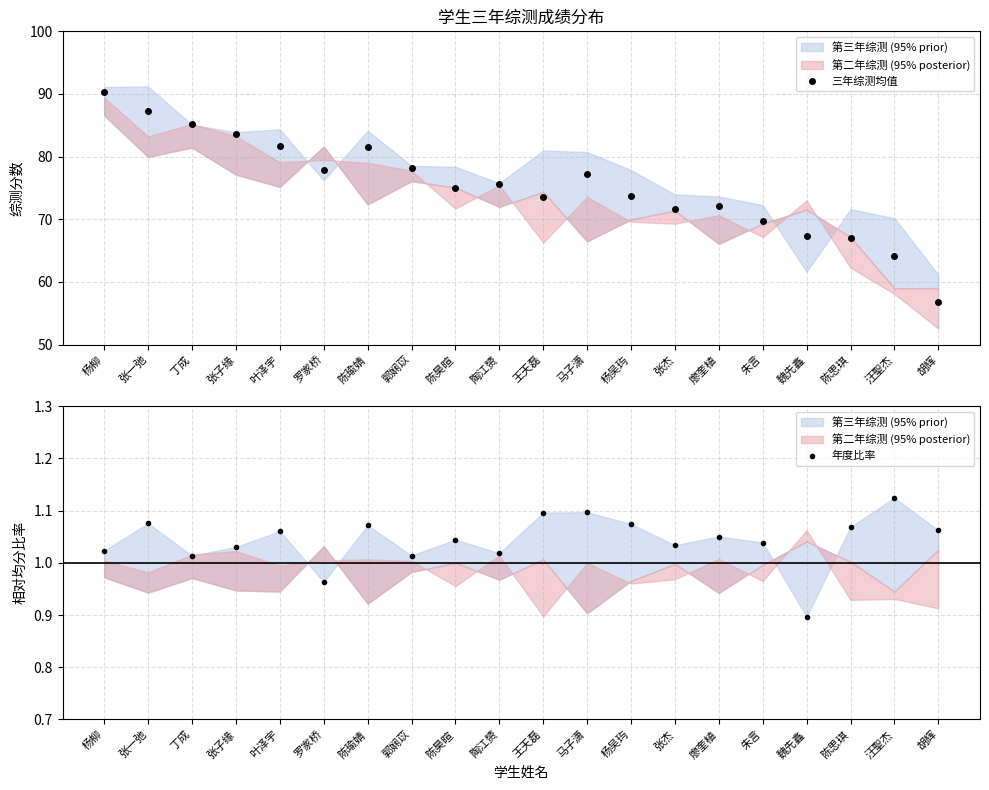

At which category is the sum across all series the highest?

杨柳